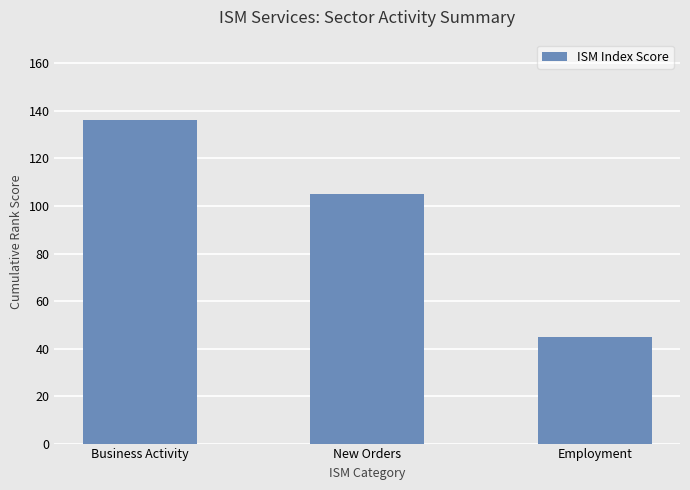

Rank the categories by value from lowest to highest.

Employment, New Orders, Business Activity